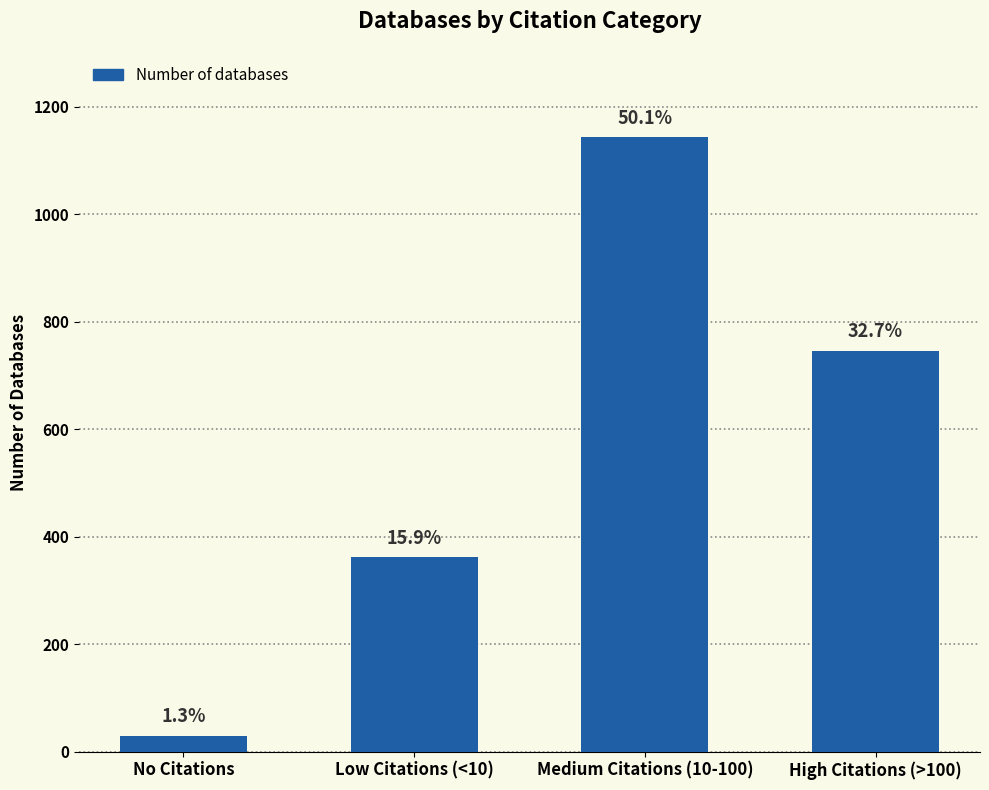

Reading left to right, transcribe all the data shown in this chart.

30	362	1143	746